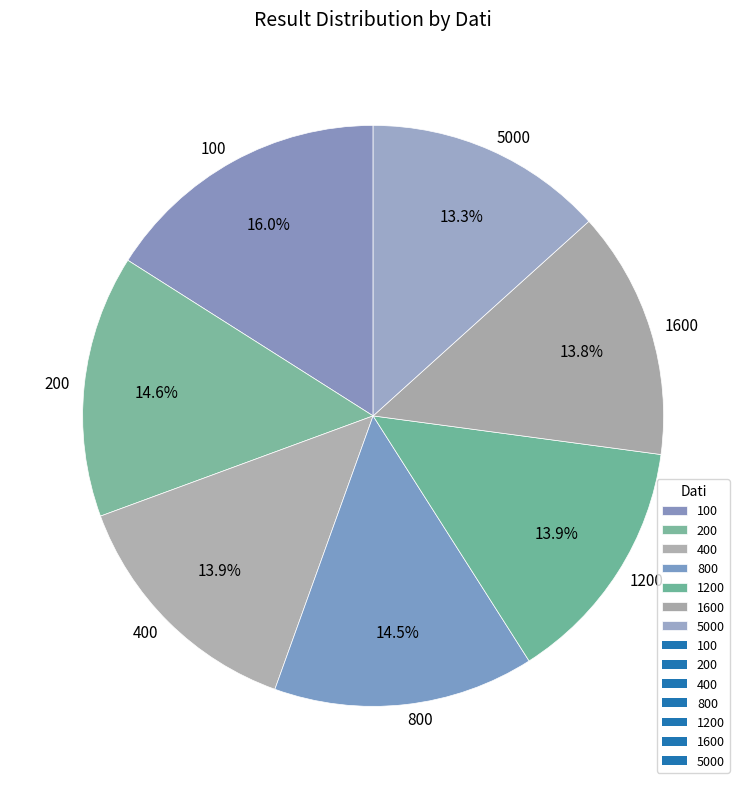

Does any single category account for the majority?

No